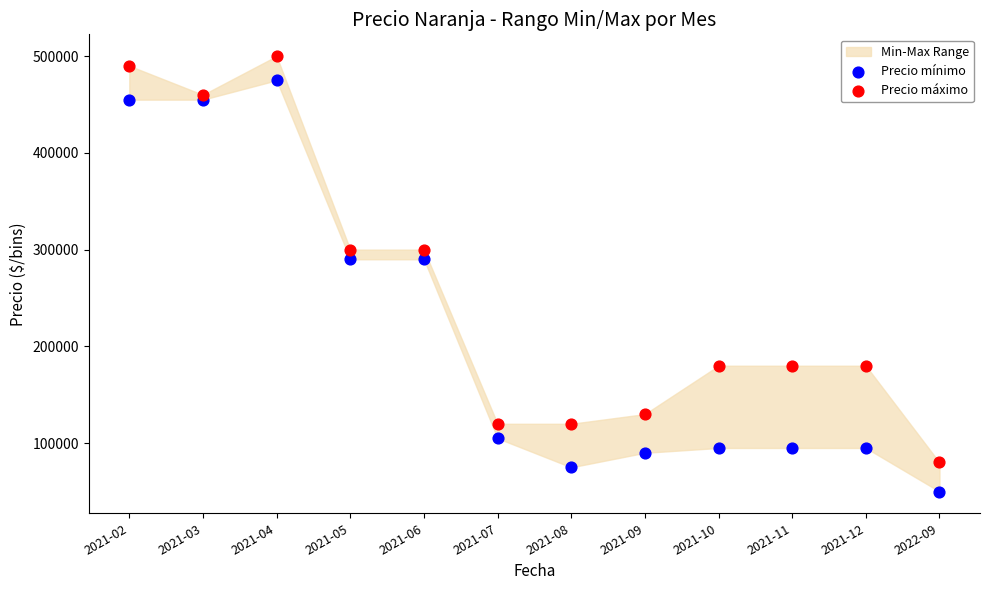

Across all data points, what is the range of Y values (max minus min)?

450000